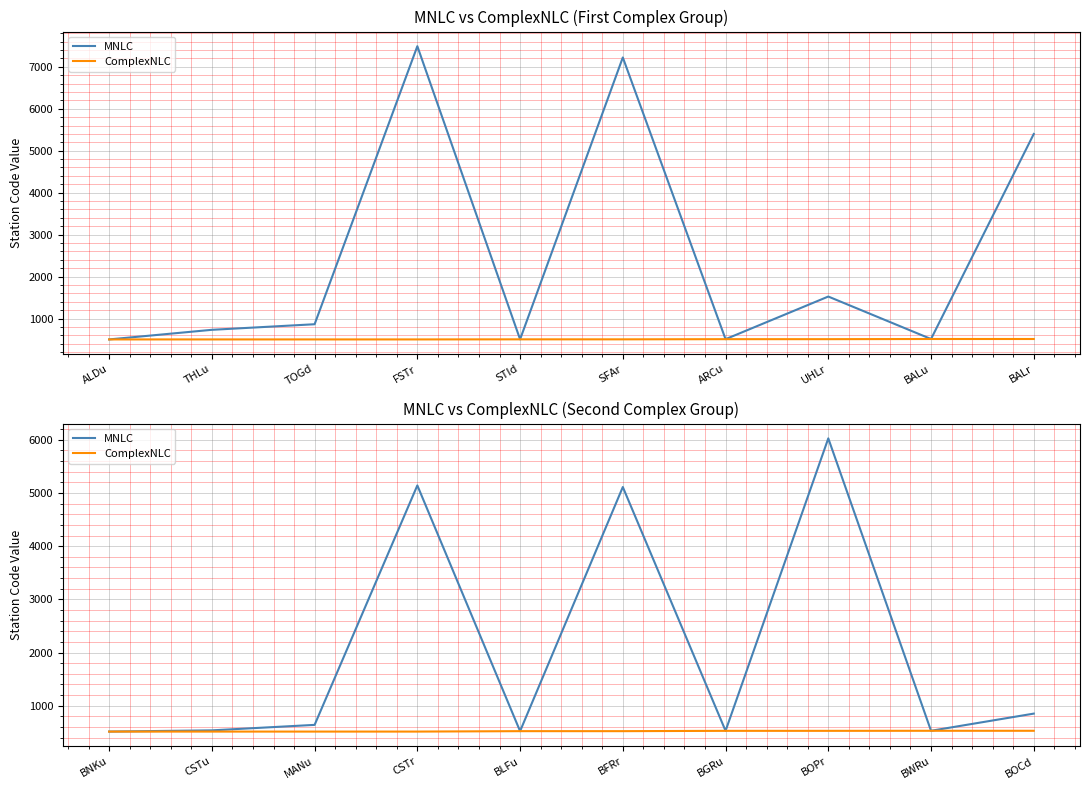

What position from the left is BOPr?

8